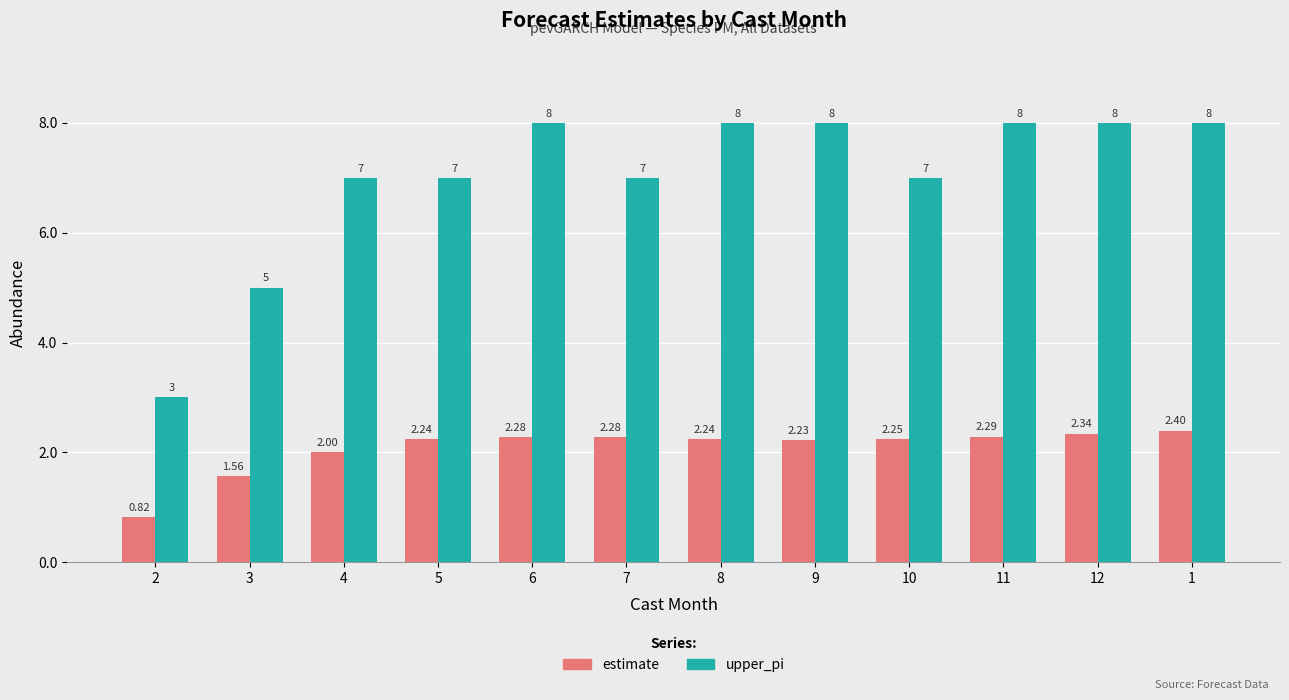

Rank the series at 10 from lowest to highest value.

estimate, upper_pi